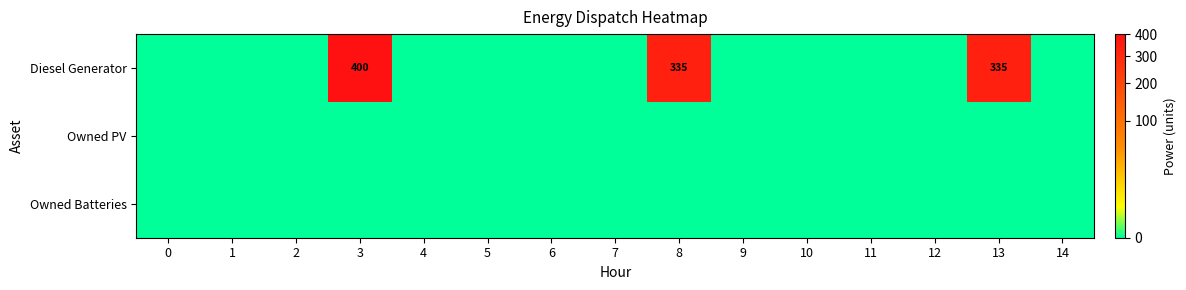

Which series has the widest spread of values?

row_0